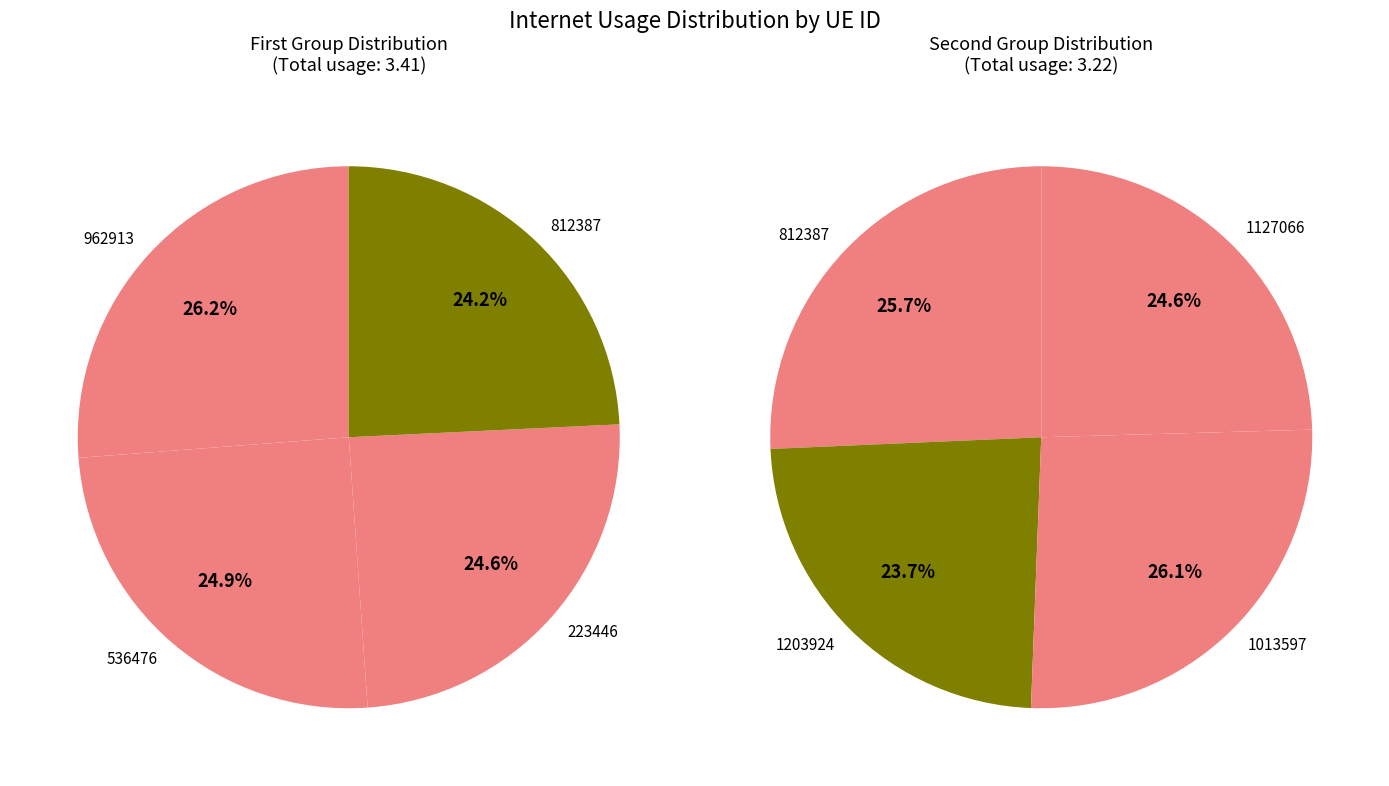

Is 812387 the majority of the pie?

No